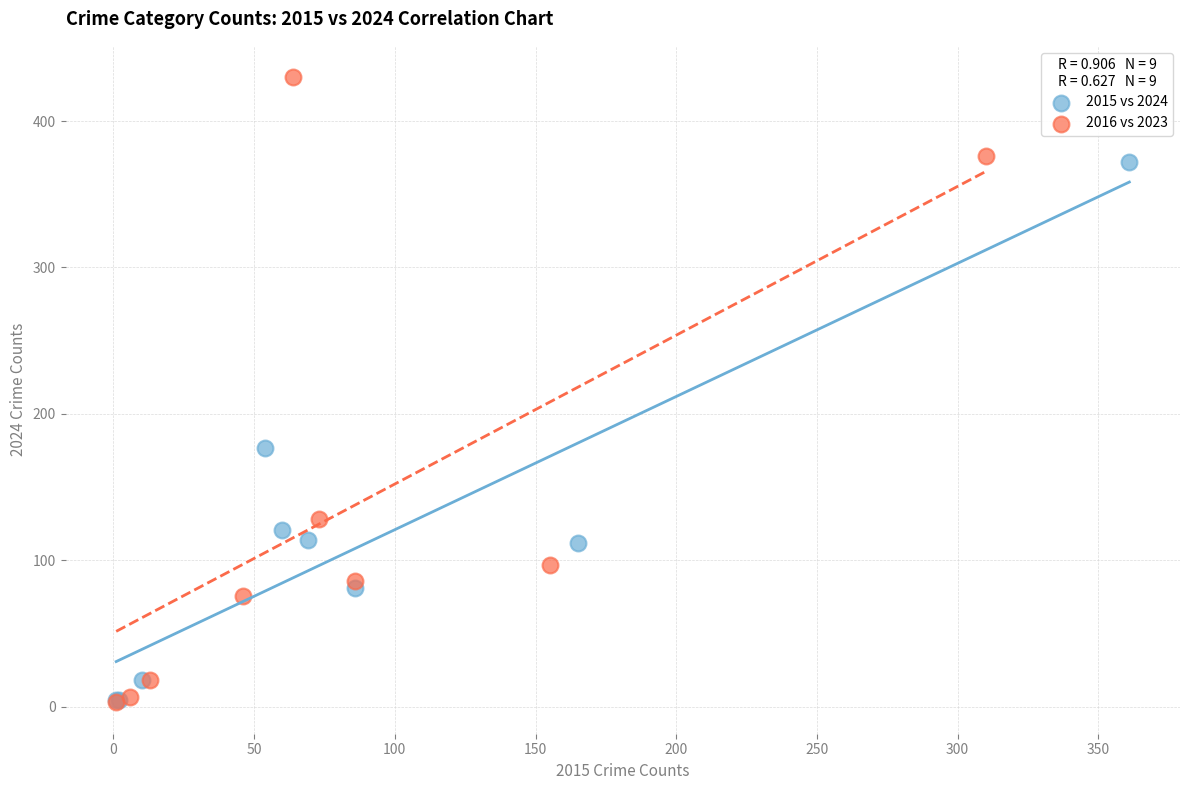

Which series has the largest Y range (max minus min)?

2016 vs 2023